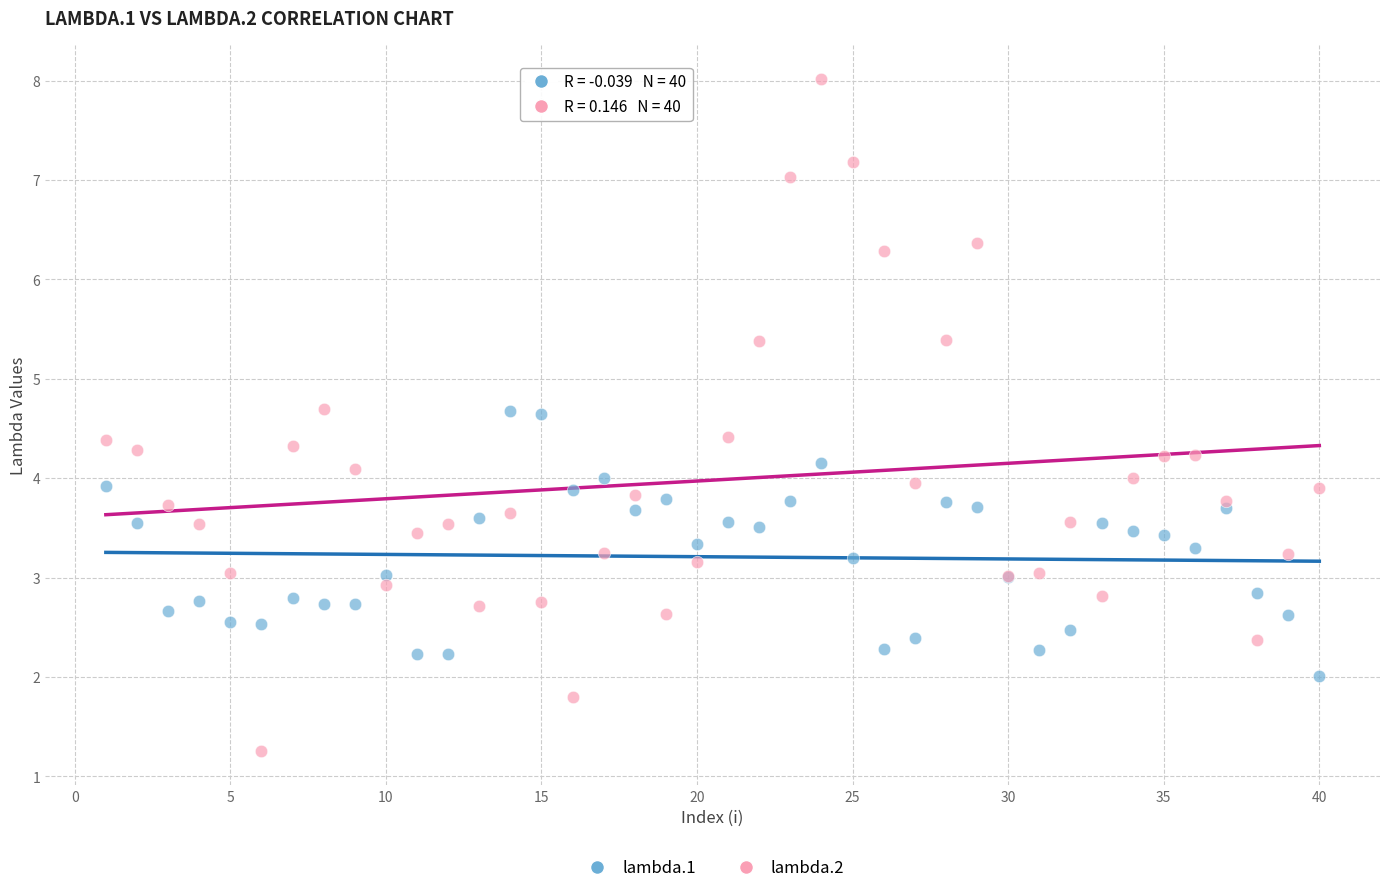

What is the X range (max minus min) for the scatter plot?

39.0